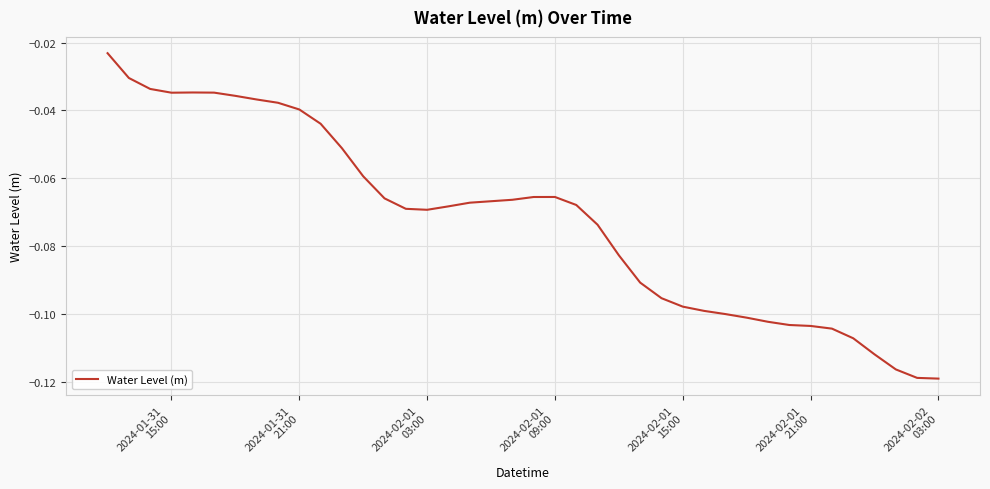

Reading right to left, what are all the values shown in this chart?

-0.1	-0.1	-0.1	-0.1	-0.1	-0.1	-0.1	-0.1	-0.1	-0.1	-0.1	-0.1	-0.1	-0.1	-0.1	-0.1	-0.1	-0.1	-0.1	-0.1	-0.1	-0.1	-0.1	-0.1	-0.1	-0.1	-0.1	-0.1	-0.1	-0.0	-0.0	-0.0	-0.0	-0.0	-0.0	-0.0	-0.0	-0.0	-0.0	-0.0